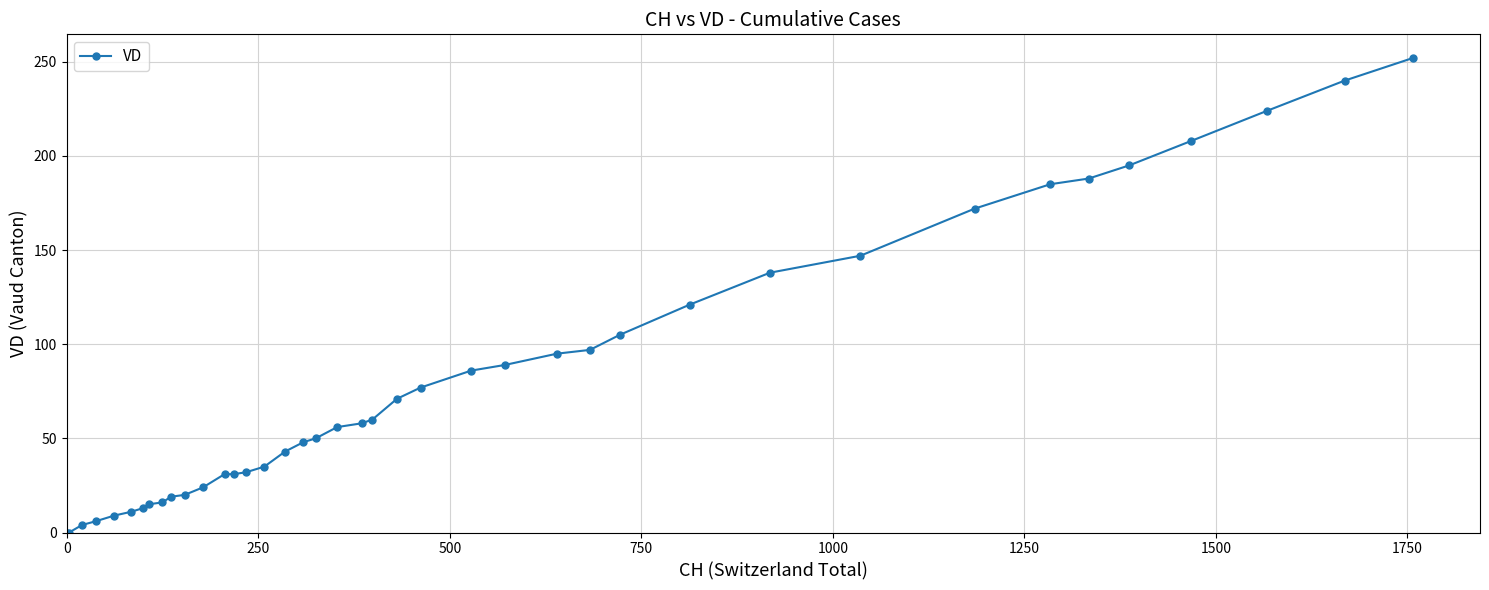

How many values are below 58?

20